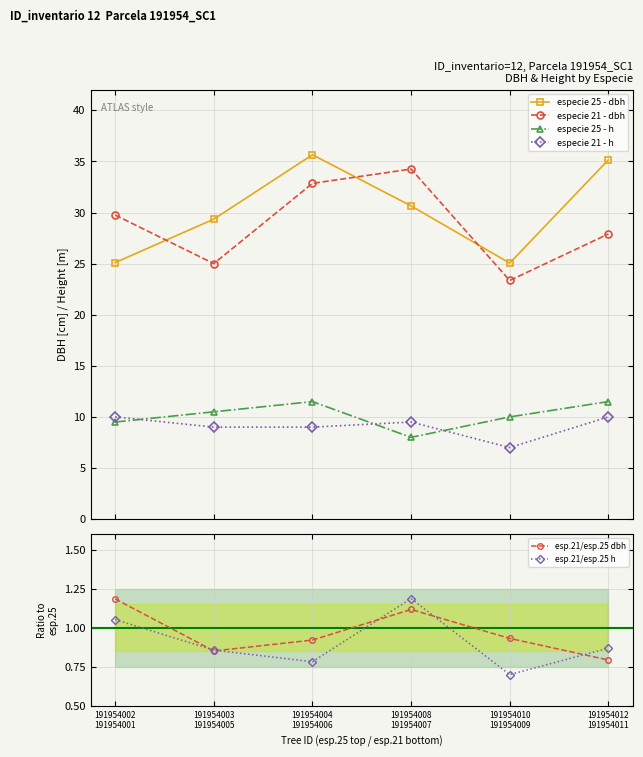

What is the spread (max minus min) of values at 191954003
191954005?

28.5